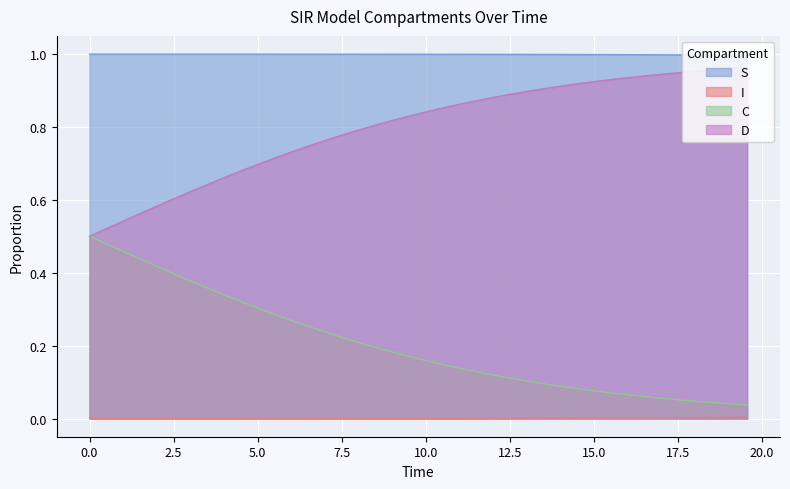

Reading left to right, what are all the values shown in this chart?

S: 1.0	1.0	1.0	1.0	1.0	1.0	1.0	1.0	1.0	1.0	1.0	1.0	1.0	1.0	1.0	1.0	1.0	1.0	1.0	1.0	1.0	1.0	1.0	1.0	1.0	1.0	1.0	1.0	1.0	1.0	1.0	1.0	1.0	1.0	1.0	1.0	1.0	1.0	1.0	1.0
I: 0.0	0.0	0.0	0.0	0.0	0.0	0.0	0.0	0.0	0.0	0.0	0.0	0.0	0.0	0.0	0.0	0.0	0.0	0.0	0.0	0.0	0.0	0.0	0.0	0.0	0.0	0.0	0.0	0.0	0.0	0.0	0.0	0.0	0.0	0.0	0.0	0.0	0.0	0.0	0.0
C: 0.5	0.5	0.5	0.4	0.4	0.4	0.4	0.4	0.3	0.3	0.3	0.3	0.3	0.3	0.2	0.2	0.2	0.2	0.2	0.2	0.2	0.1	0.1	0.1	0.1	0.1	0.1	0.1	0.1	0.1	0.1	0.1	0.1	0.1	0.1	0.1	0.0	0.0	0.0	0.0
D: 0.5	0.5	0.5	0.6	0.6	0.6	0.6	0.6	0.7	0.7	0.7	0.7	0.7	0.7	0.8	0.8	0.8	0.8	0.8	0.8	0.8	0.9	0.9	0.9	0.9	0.9	0.9	0.9	0.9	0.9	0.9	0.9	0.9	0.9	0.9	0.9	1.0	1.0	1.0	1.0